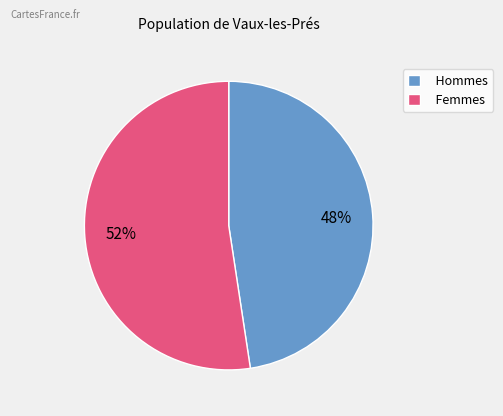

True or false: Femmes accounts for 52% of the total.

True